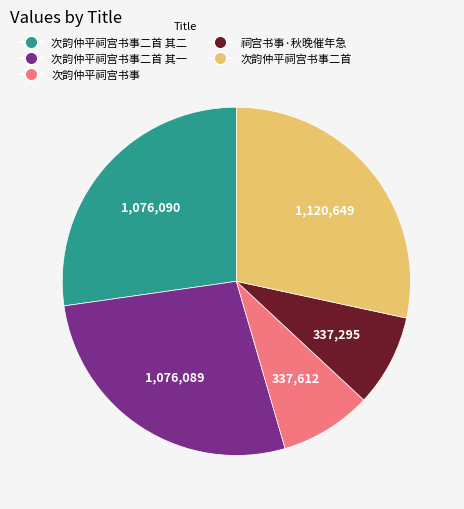

Is there any slice that represents more than half of the pie?

No